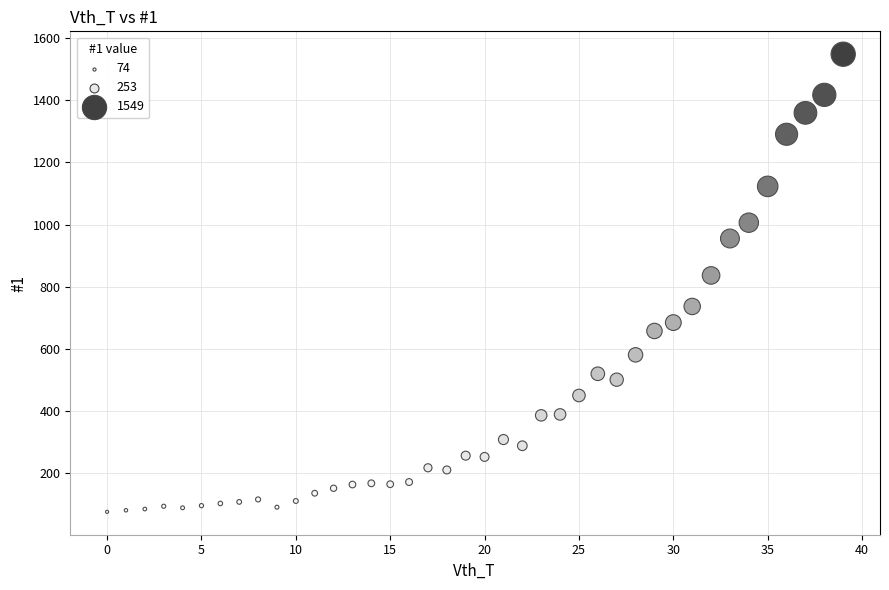

What is the range of Y values (max minus min)?

1475